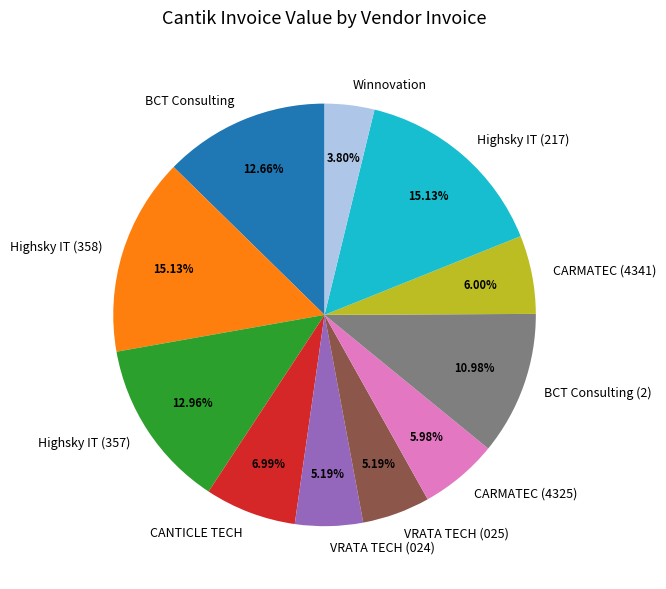

Is there any slice that represents more than half of the pie?

No